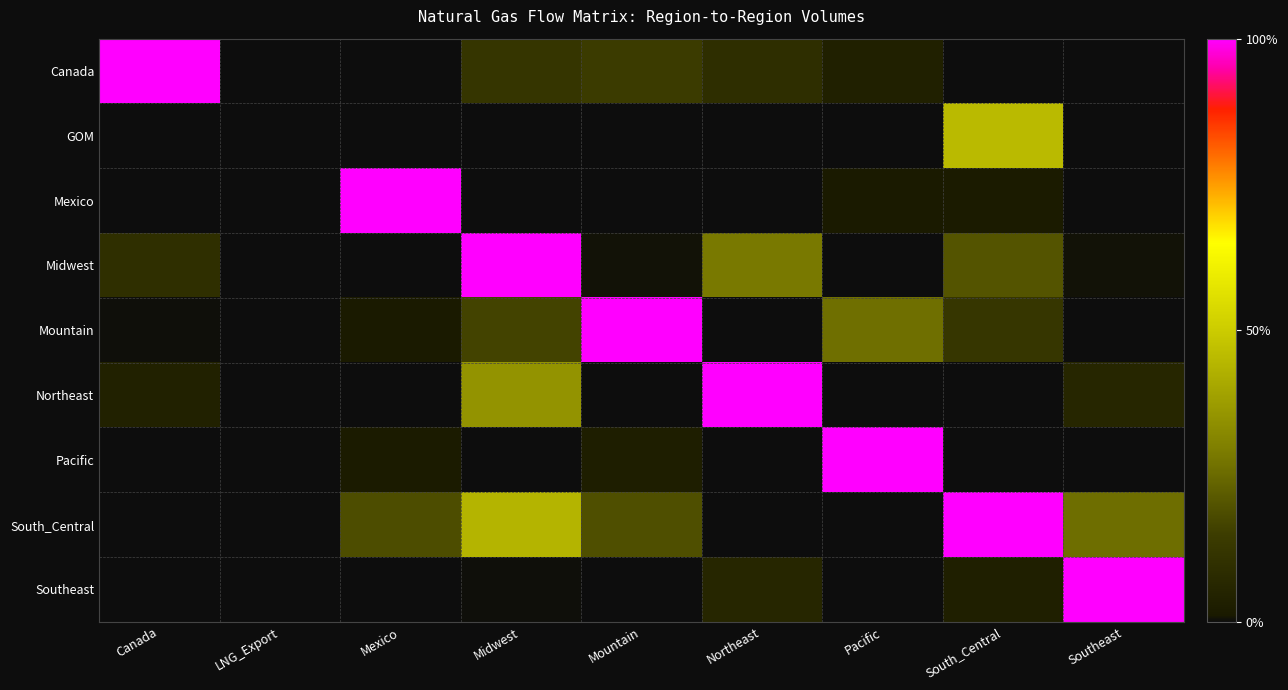

What is the greatest value displayed?

1500000